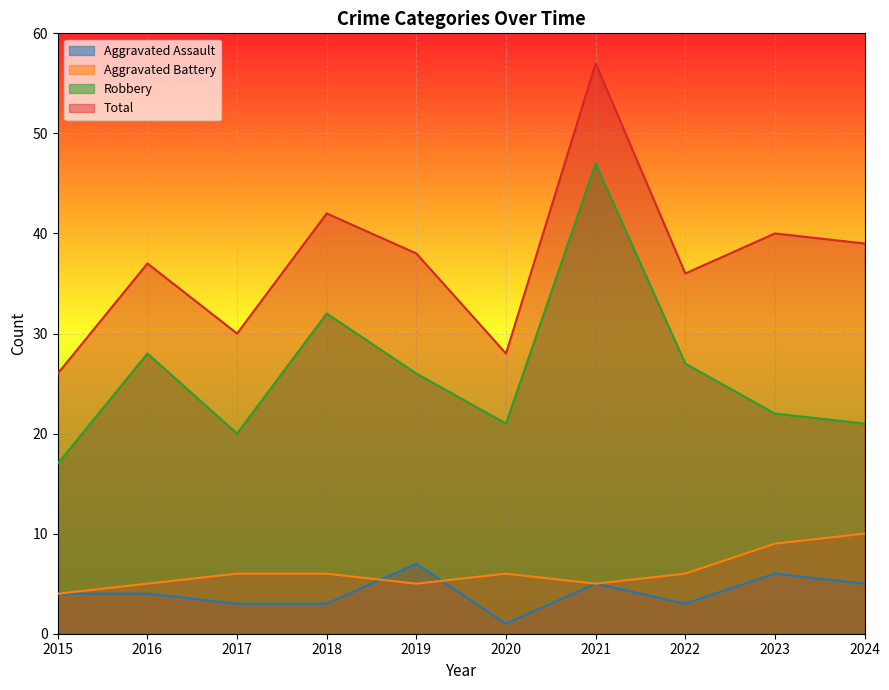

What is the smallest value displayed?

1